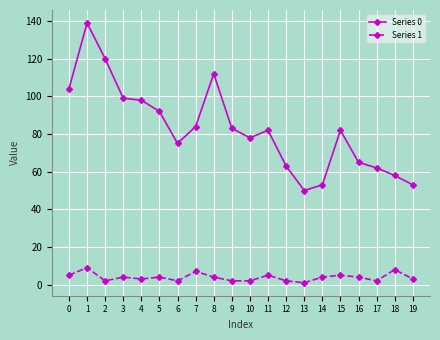

What is the value of the Series 0 point at the 18th from the left?

62